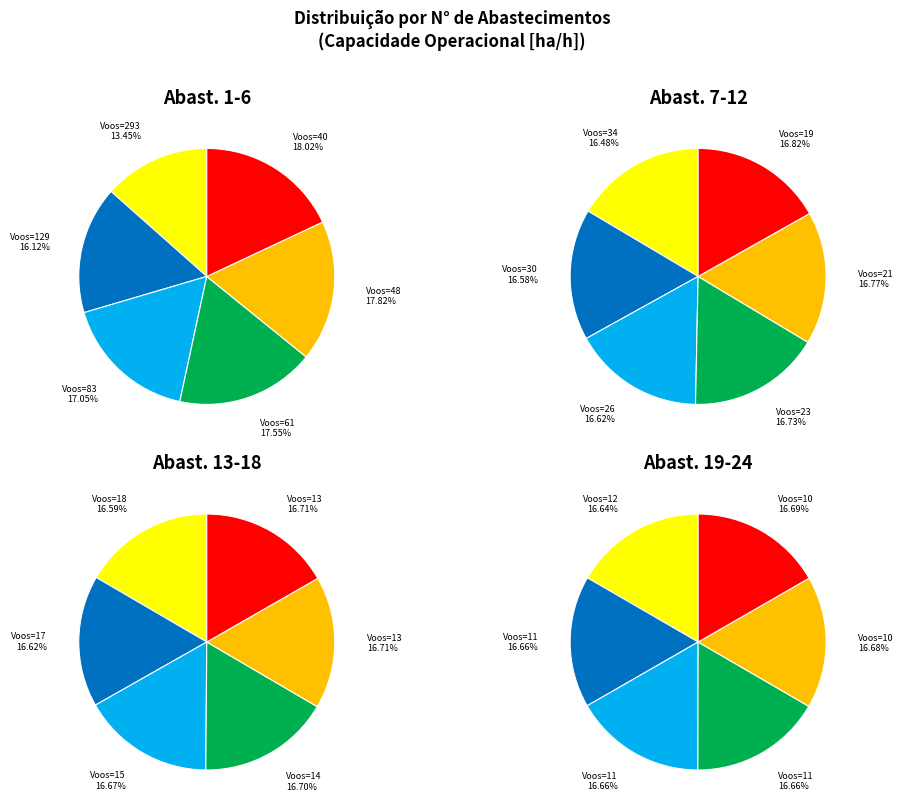

Count the number of slices in the pie.

24